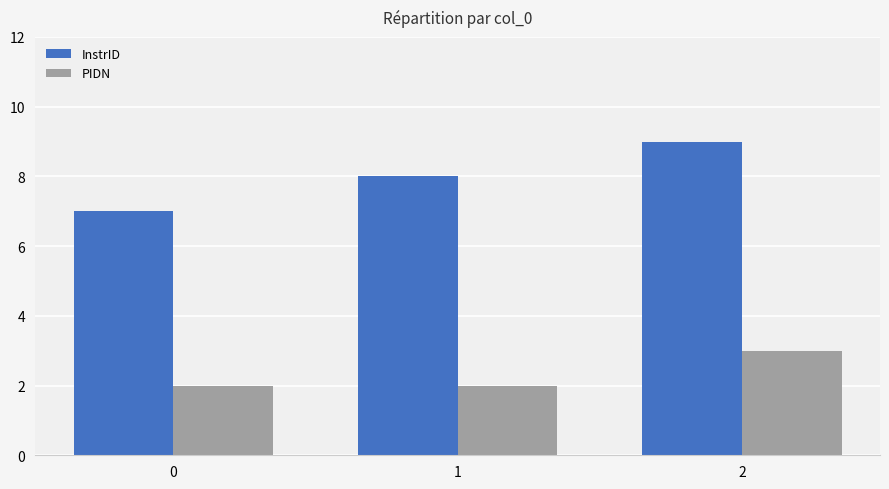

Which series has the largest total across all categories?

InstrID